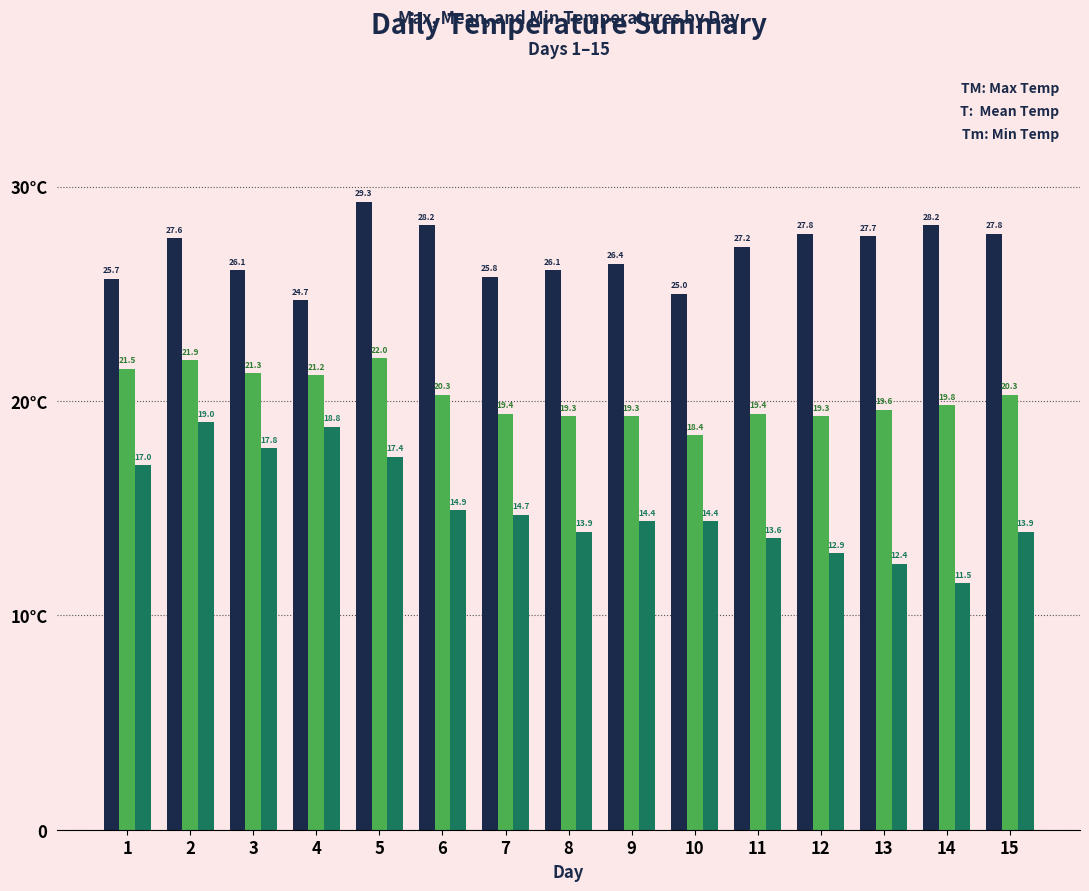

True or false: T has a value of 32.5 at 1.

False